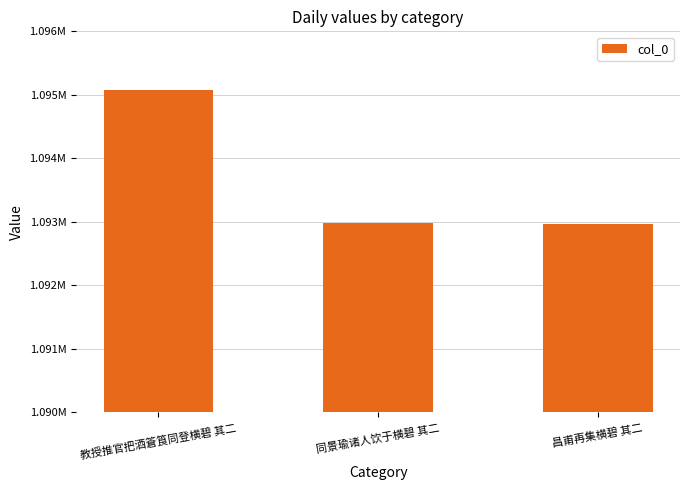

Where is the data nearest to the value 1094019?

同景瑜诸人饮于横碧 其二